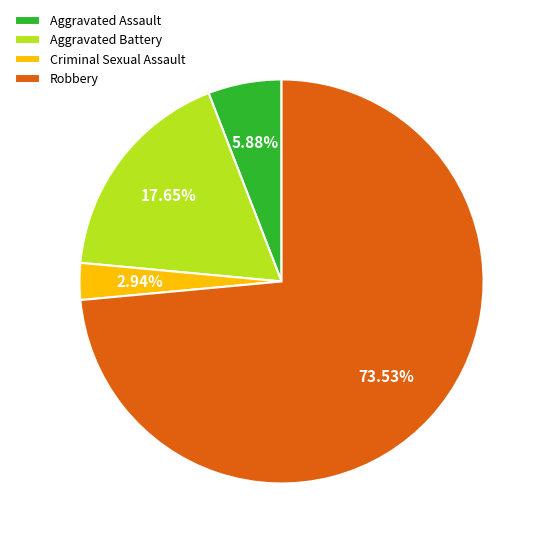

Which category has the smallest portion of the pie?

Criminal Sexual Assault